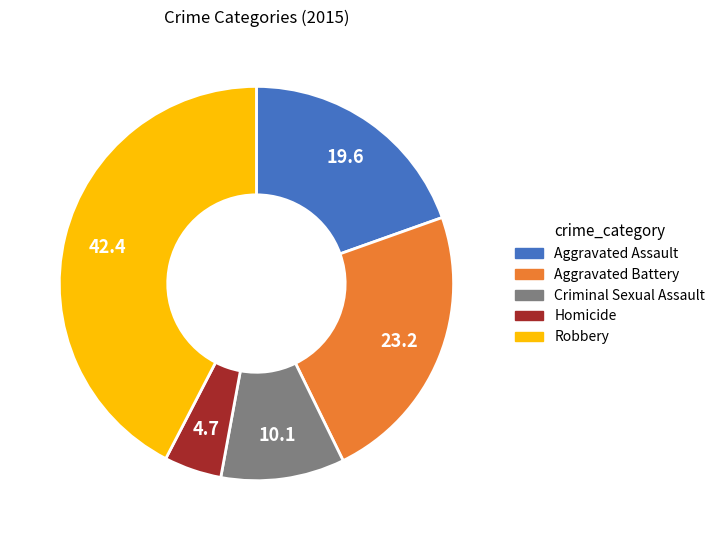

Which category has the biggest portion of the pie?

Robbery